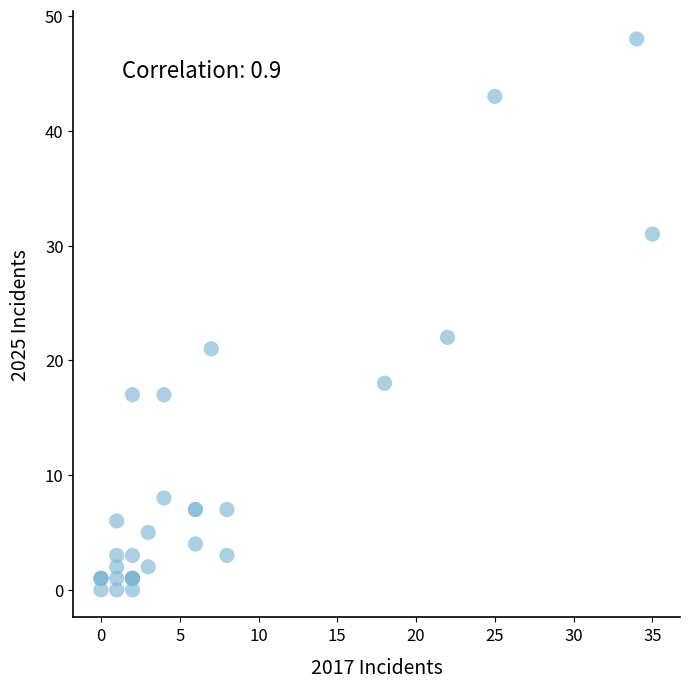

What Y value in the scatter plot is closest to 24?

22